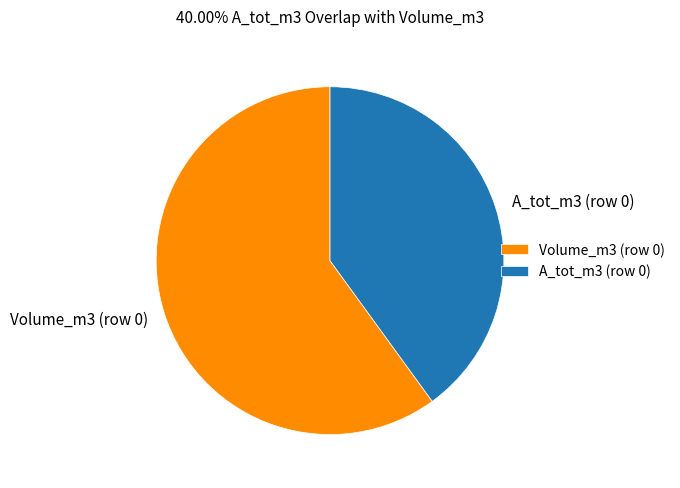

True or false: Volume_m3 (row 0) accounts for 60% of the total.

True